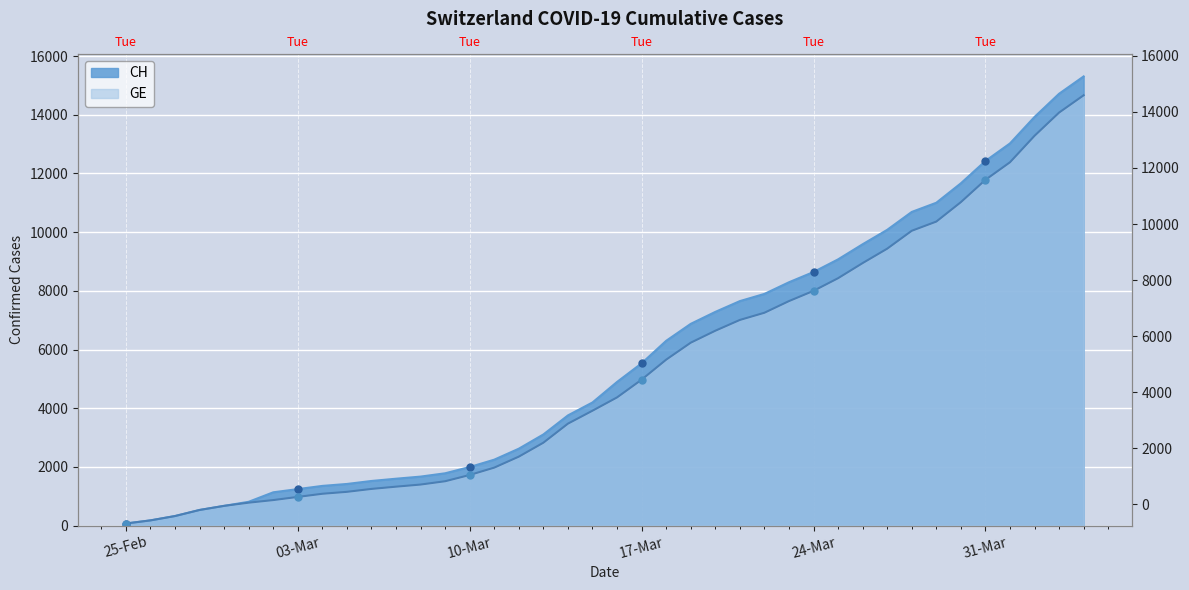

What is the label of the 34th point from the left?

2020-03-29